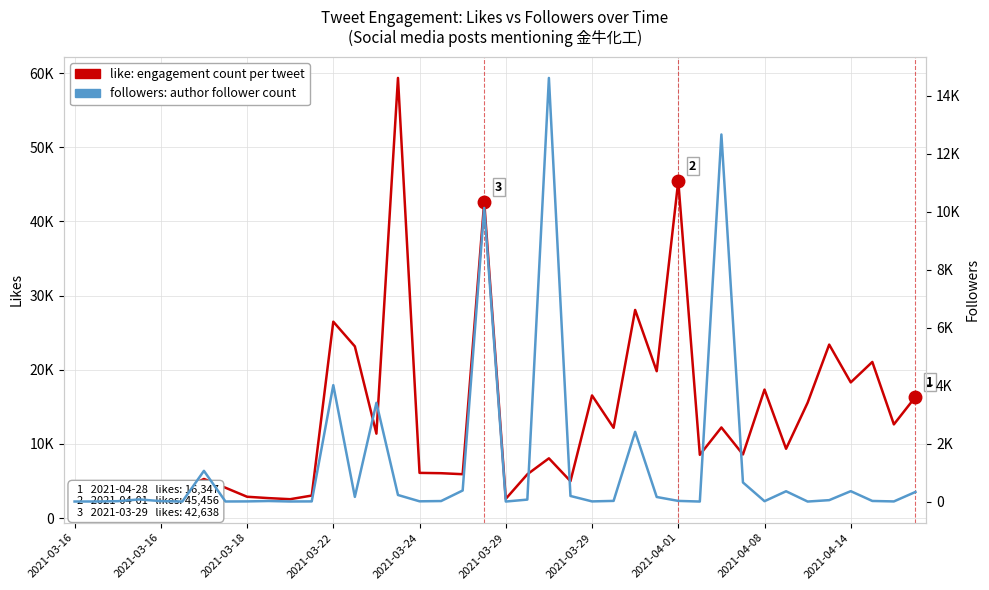

What is the average value of the like: engagement count series?

13252